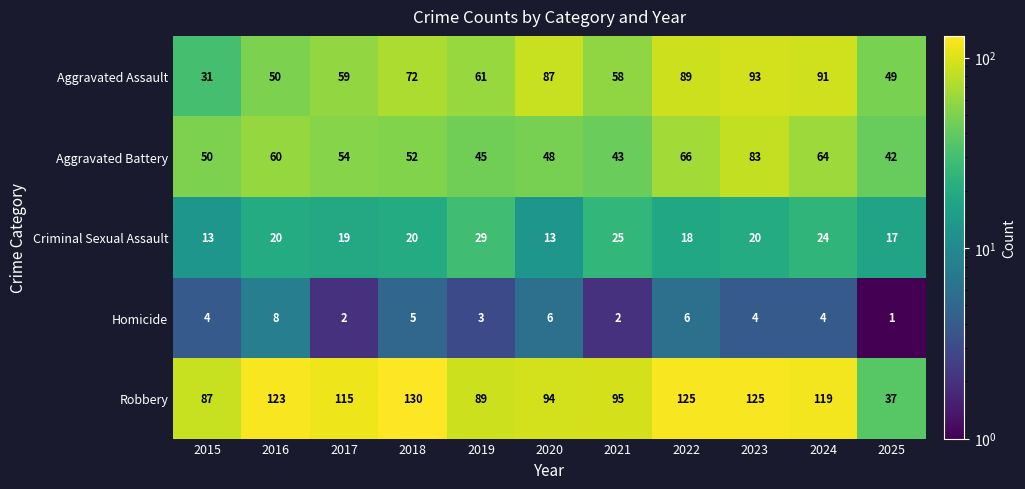

Rank the series at 2024 from highest to lowest value.

Robbery, Aggravated Assault, Aggravated Battery, Criminal Sexual Assault, Homicide